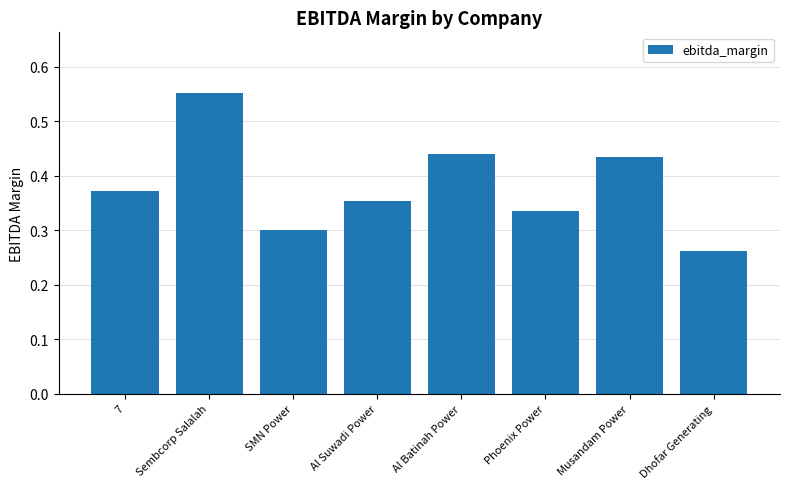

What is the label of the 6th bar from the left?

Phoenix Power